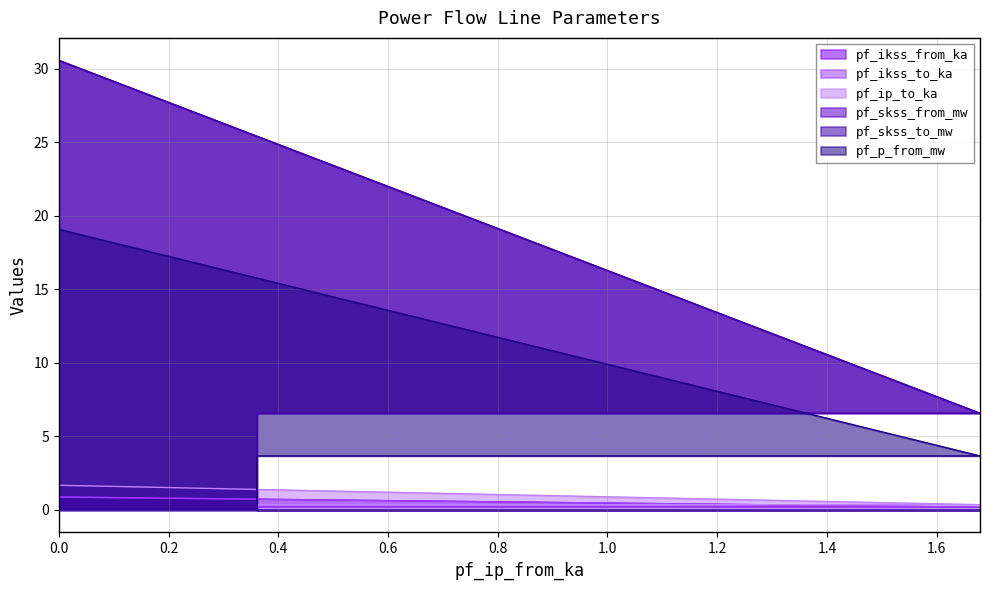

What is the value of the pf_skss_from_mw point at the 3rd from the left?

0.2